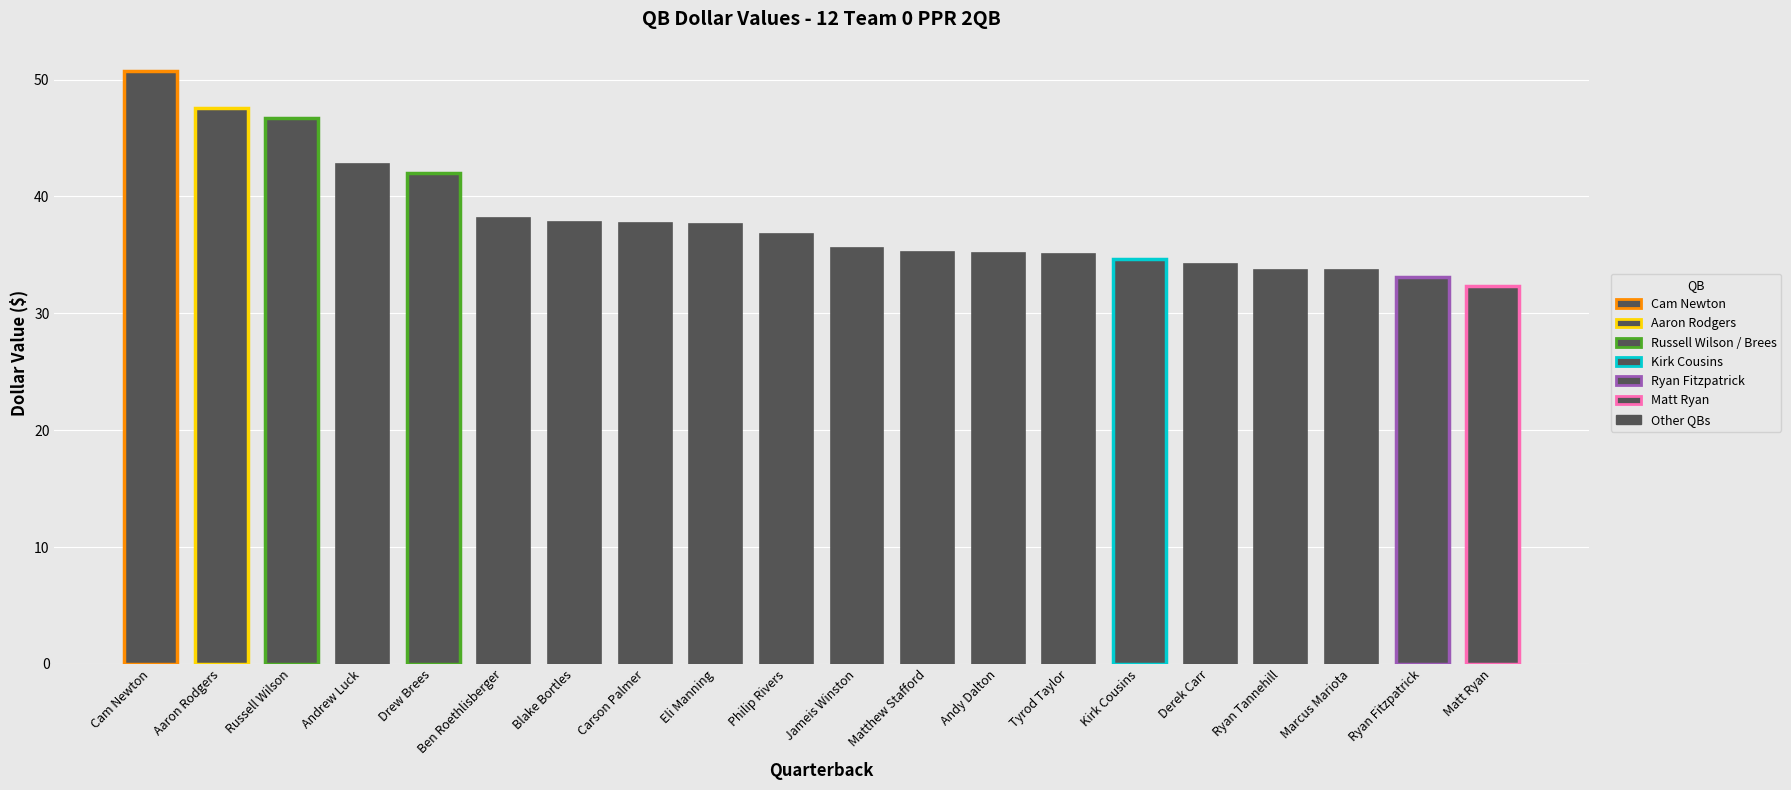

What is the difference between the maximum and minimum values?

18.3